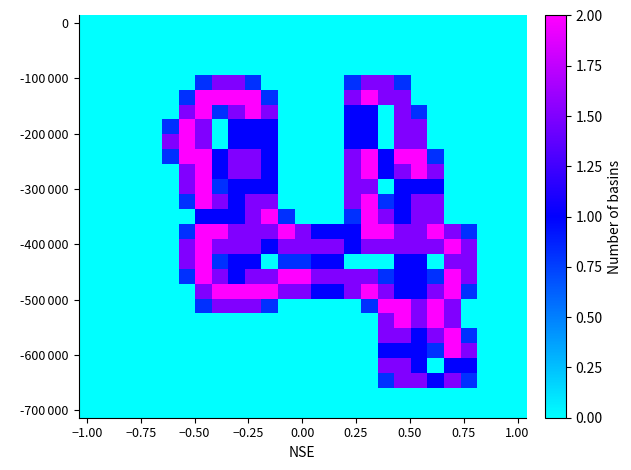

Which category has the lowest value across all series?

−1.00